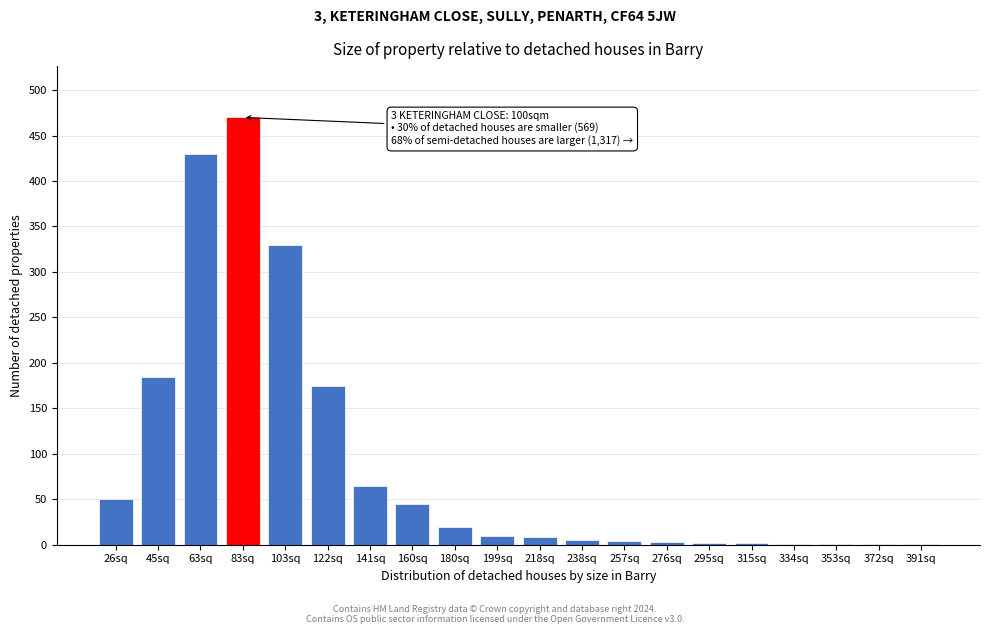

What is the sum of all values?

1808